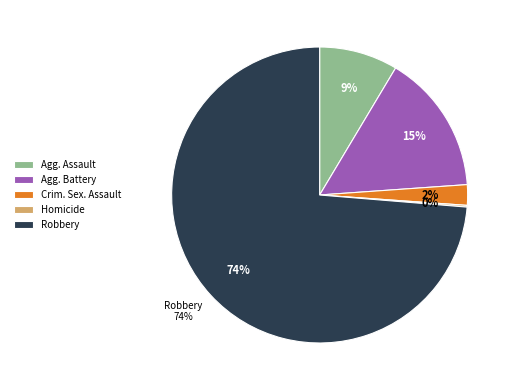

What percentage is the Aggravated Assault slice, to the nearest percent?

9%